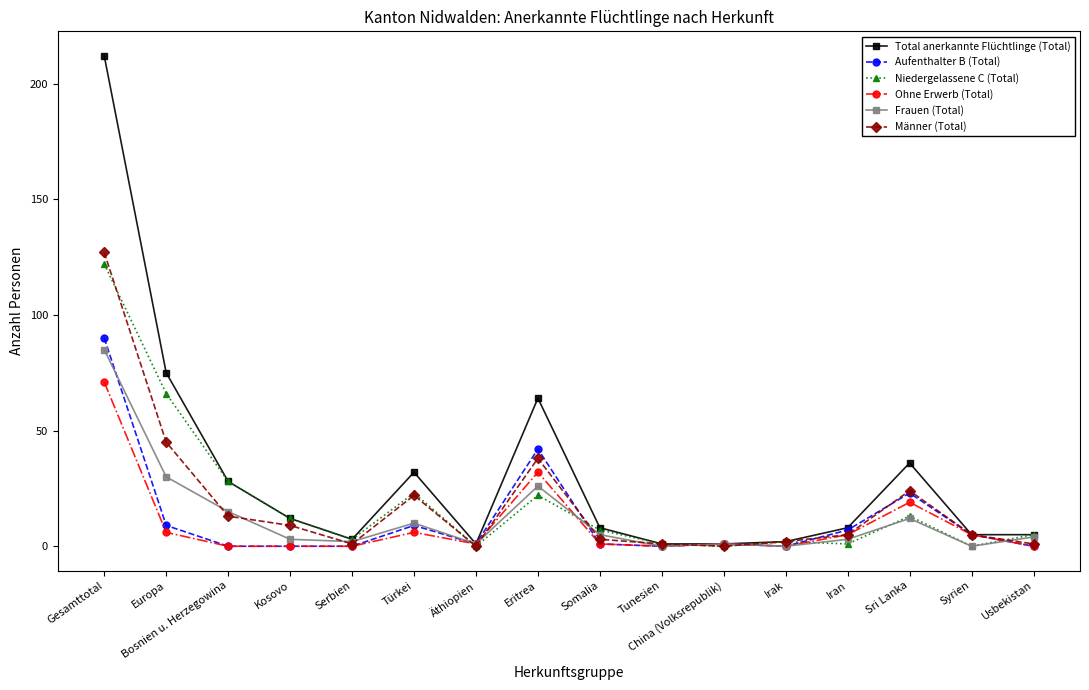

What is the sum of all Aufenthalter B (Total) values?

188